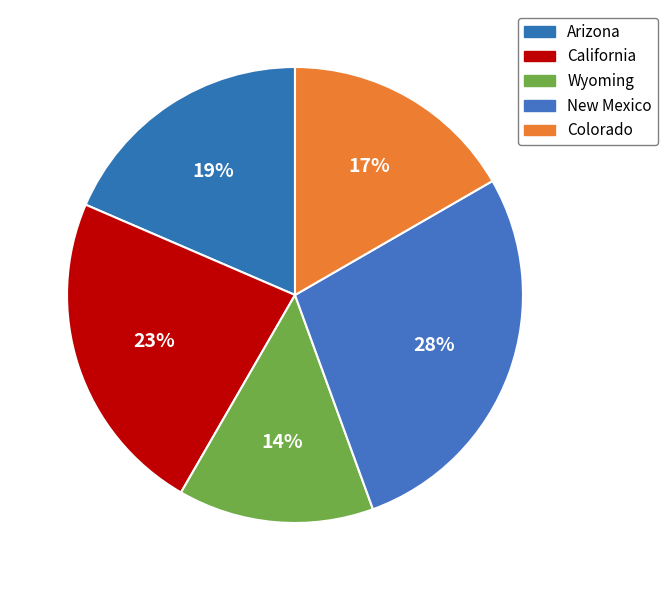

To the nearest percent, what is the difference between the largest and smallest slice percentages?

14%